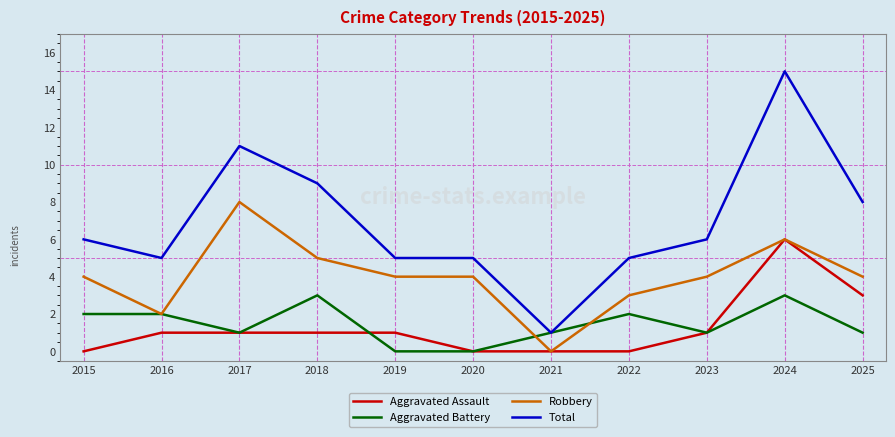

Reading left to right, extract all data points from this chart.

Aggravated Assault: 2015=0	2016=1	2017=1	2018=1	2019=1	2020=0	2021=0	2022=0	2023=1	2024=6	2025=3
Aggravated Battery: 2015=2	2016=2	2017=1	2018=3	2019=0	2020=0	2021=1	2022=2	2023=1	2024=3	2025=1
Robbery: 2015=4	2016=2	2017=8	2018=5	2019=4	2020=4	2021=0	2022=3	2023=4	2024=6	2025=4
Total: 2015=6	2016=5	2017=11	2018=9	2019=5	2020=5	2021=1	2022=5	2023=6	2024=15	2025=8